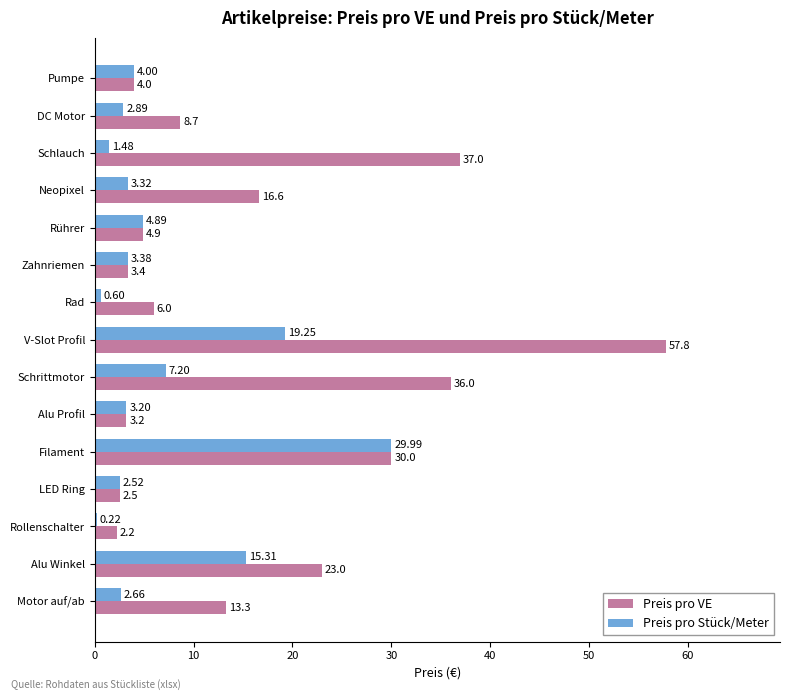

At which label is Preis pro Stück/Meter closest to 15?

Alu Winkel